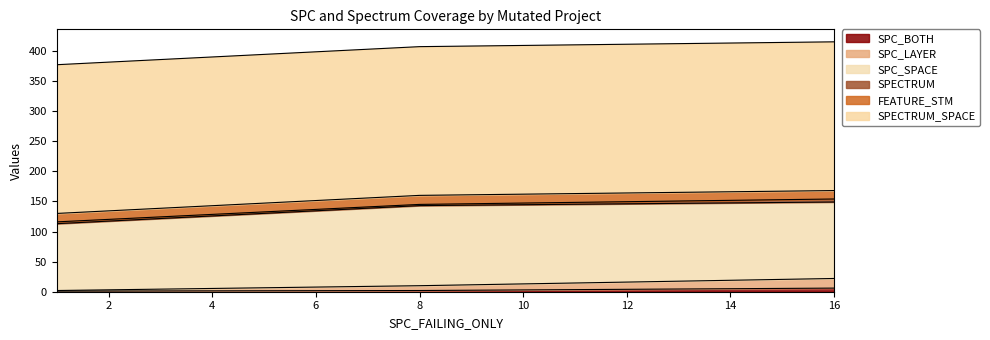

What are all the series names shown in the legend?

SPC_BOTH, SPC_LAYER, SPC_SPACE, SPECTRUM, FEATURE_STM, SPECTRUM_SPACE